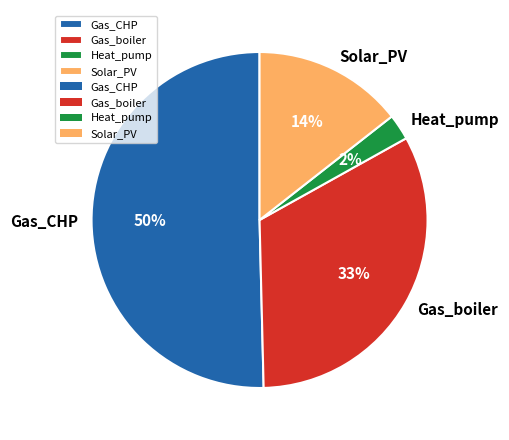

Is Gas_boiler the majority of the pie?

No